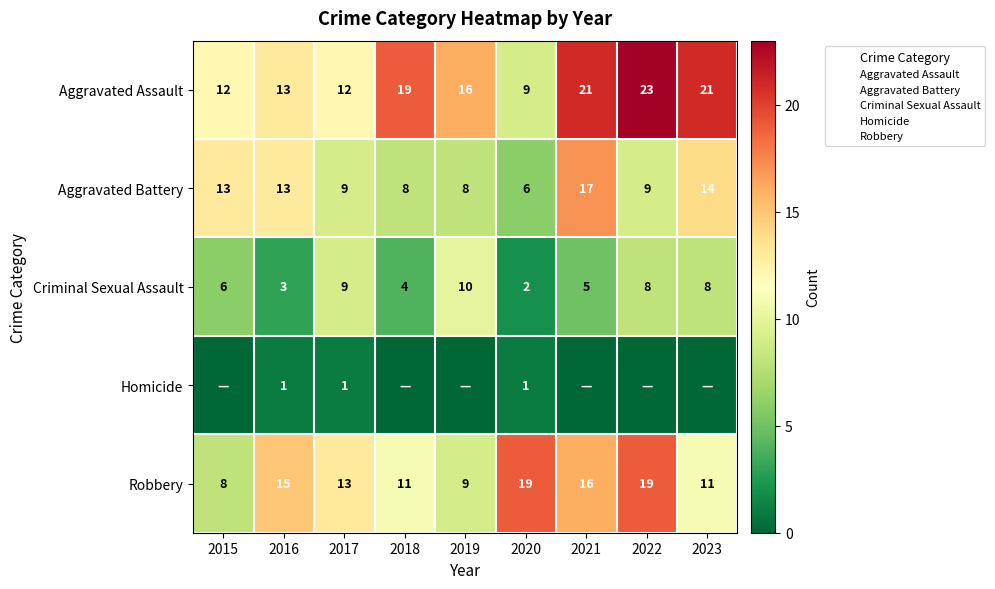

Where does the Criminal Sexual Assault series first go above 6?

2017